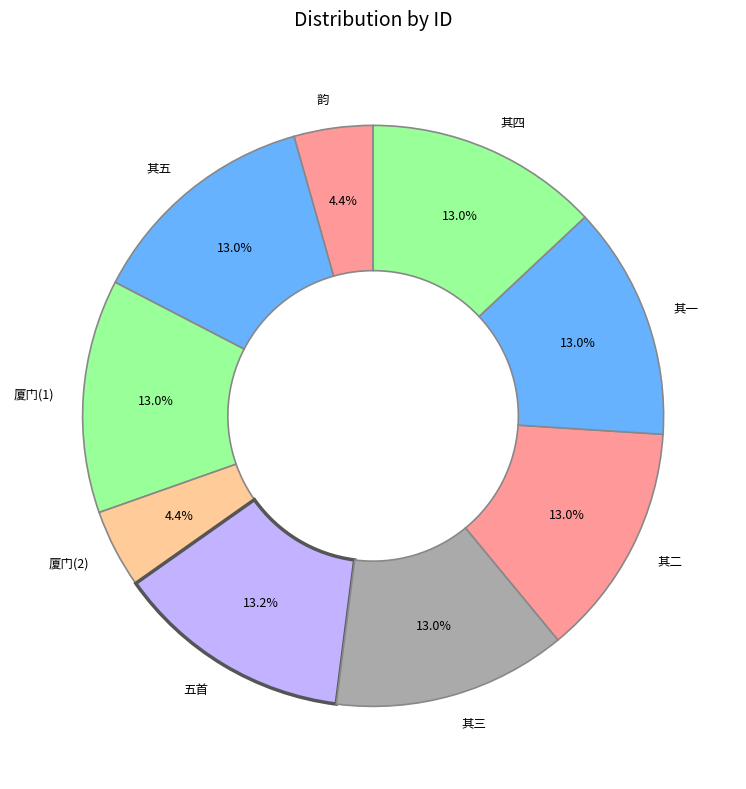

Which has a higher value, 厦门(1) or 韵?

厦门(1)